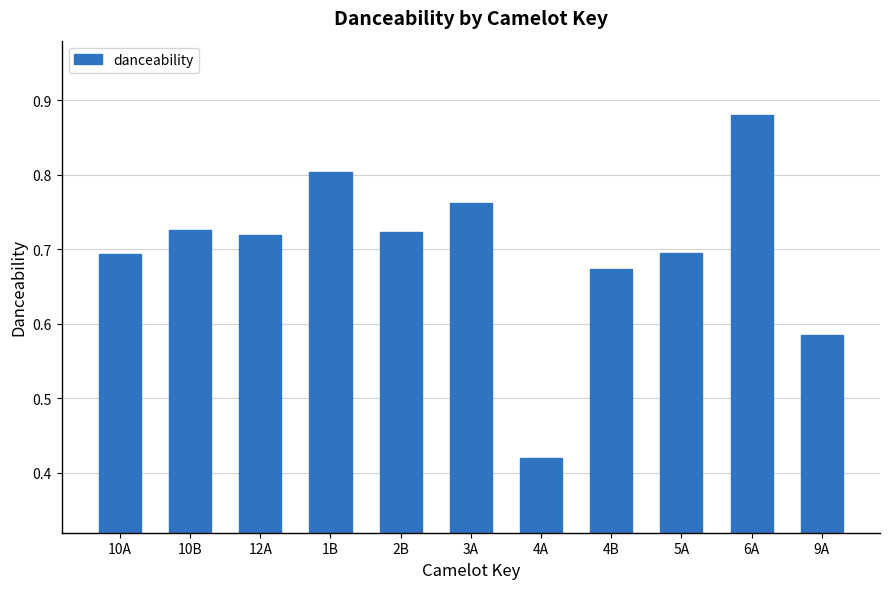

What is the difference between the maximum and minimum values?

0.5